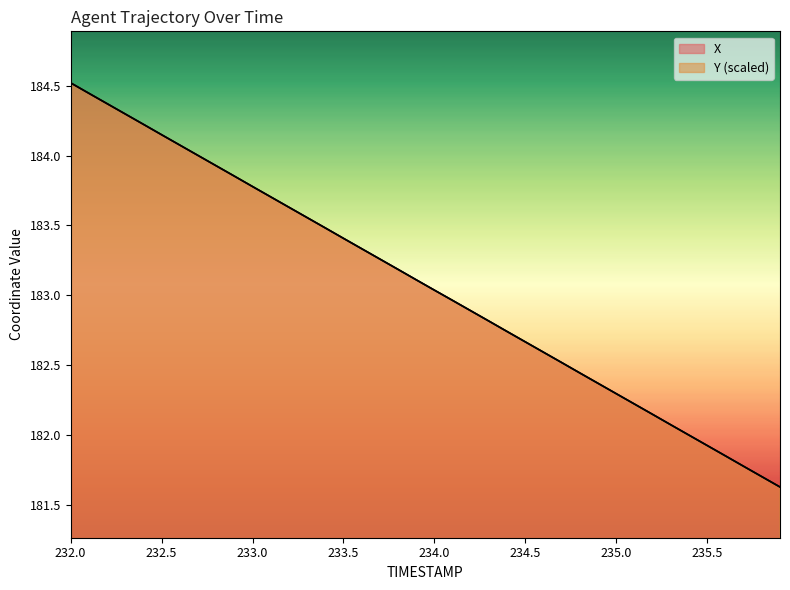

At which label is X closest to 183?

234.0